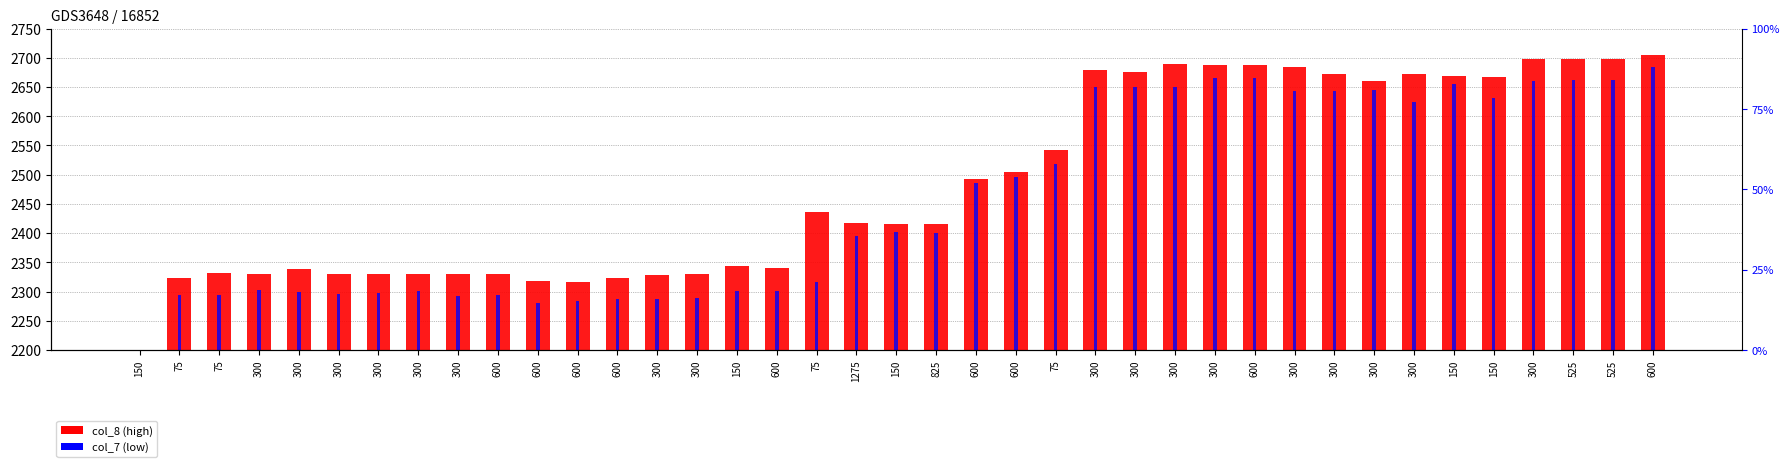

Reading left to right, extract all data points from this chart.

col_8: 150=2130.6	75=2322.5	75=2331.7	300=2330.6	300=2339.2	300=2330.9	300=2330.9	300=2330.9	300=2330.6	600=2329.4	600=2317.3	600=2315.6	600=2323.1	300=2327.6	300=2329.6	150=2343.3	600=2341.2	75=2435.4	1275=2418.1	150=2416.0	825=2415.0	600=2492.8	600=2504.9	75=2542.1	300=2679.5	300=2674.9	300=2688.7	300=2687.2	600=2687.2	300=2684.1	300=2673.0	300=2660.0	300=2672.4	150=2668.2	150=2666.5	300=2697.6	525=2697.6	525=2697.3	600=2705.5
col_7: 150=2115.7	75=2294.5	75=2294.8	300=2303.2	300=2299.9	300=2295.4	300=2297.8	300=2300.8	300=2291.7	600=2294.8	600=2280.2	600=2284.4	600=2286.6	300=2287.7	300=2288.7	150=2301.8	600=2301.0	75=2315.8	1275=2395.7	150=2401.3	825=2399.9	600=2485.0	600=2496.5	75=2517.8	300=2649.7	300=2649.8	300=2650.0	300=2665.6	600=2664.8	300=2642.8	300=2642.9	300=2645.4	300=2624.8	150=2655.0	150=2631.4	300=2660.3	525=2662.4	525=2662.4	600=2685.0